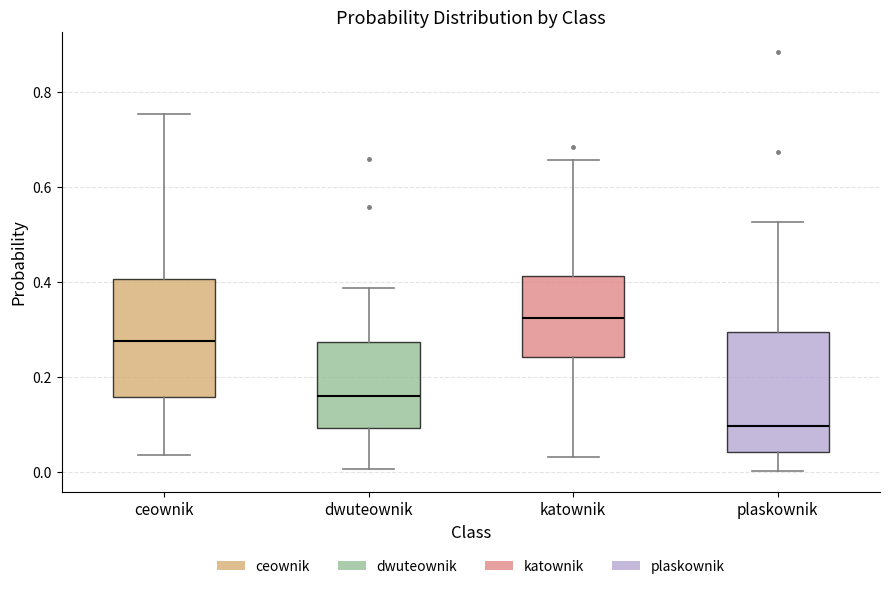

Where does the lower whisker of the box for katownik end on the y-axis? The values are not printed on the chart, so give them approximately, as read against the axis.

0.04